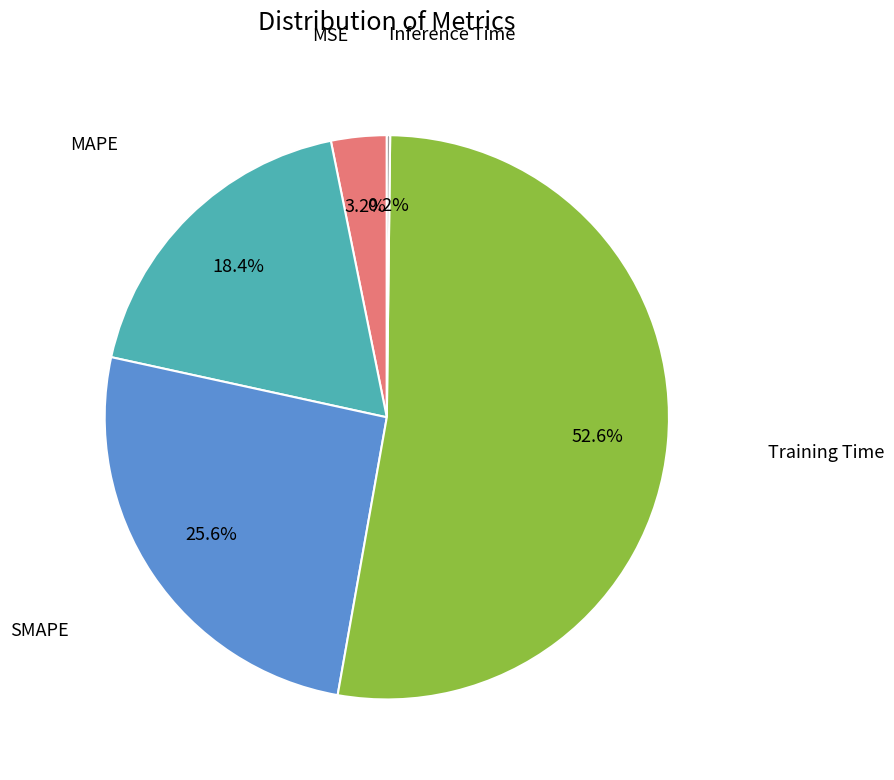

Does any single category account for the majority?

Yes